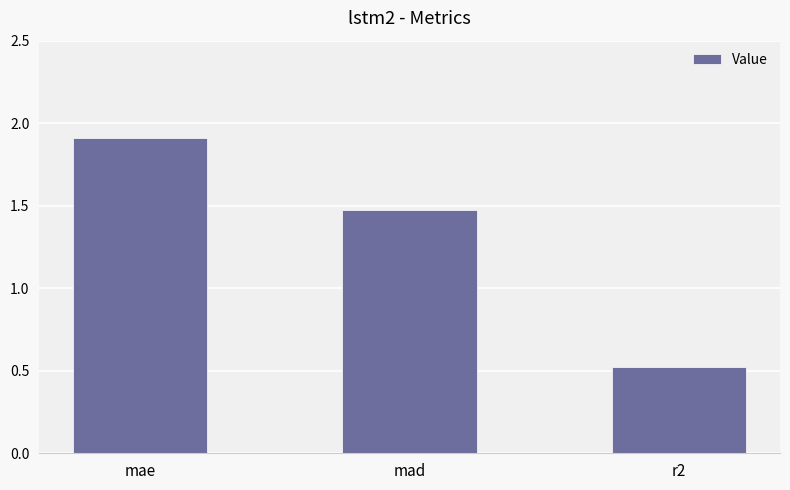

What is the value of the 2nd bar from the left?

1.5